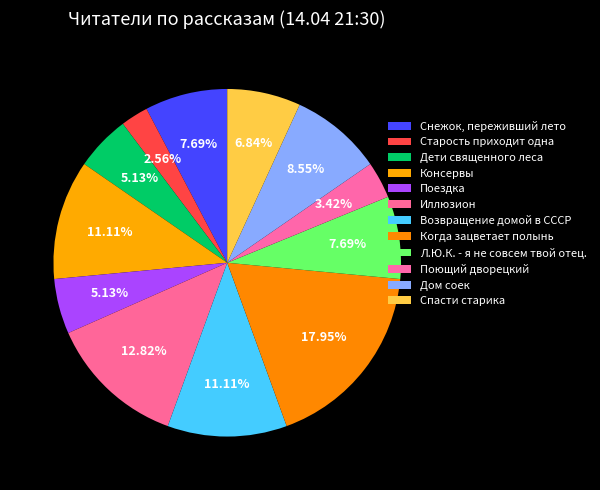

To the nearest percent, what is the difference between the Когда зацветает полынь and Спасти старика slice percentages?

11%